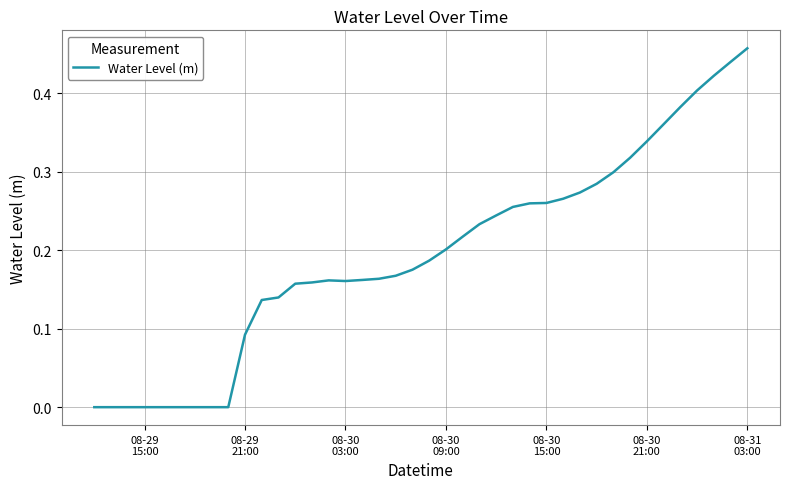

How many lines are shown in the chart?

1